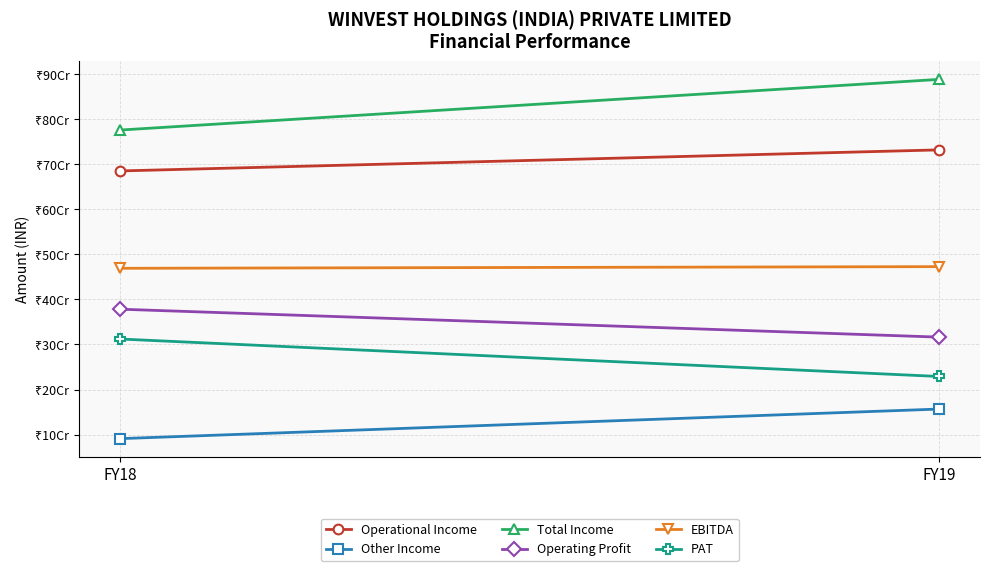

Between FY18 and FY19, which series saw the biggest shift?

Total Income